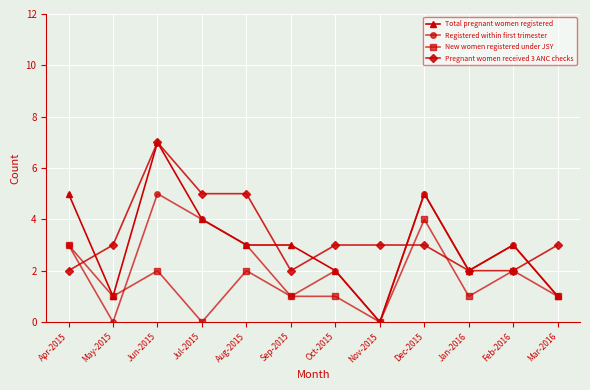

Is the value of Pregnant women received 3 ANC checks at Jul-2015 greater than the value of Registered within first trimester at Jan-2016?

Yes